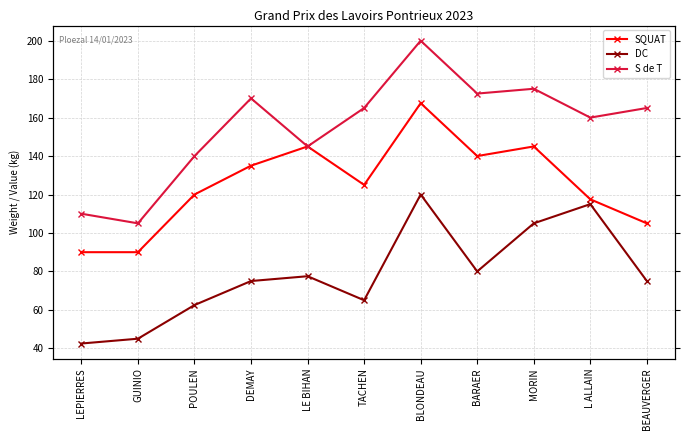

What are all the series names shown in the legend?

SQUAT, DC, S de T